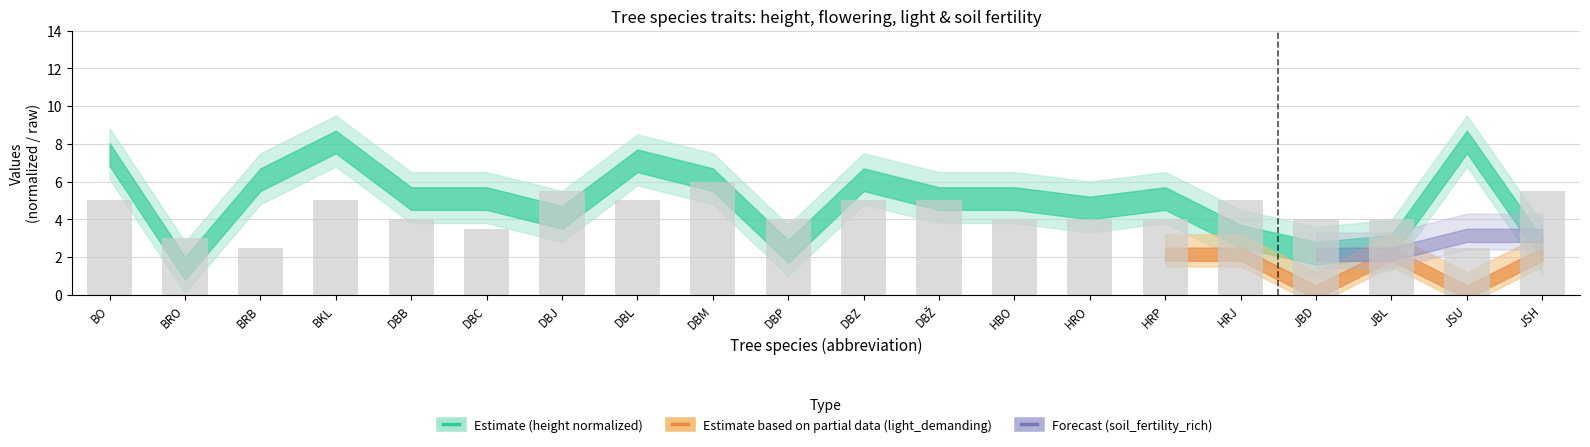

Which label corresponds to the largest value in the chart?

DBM